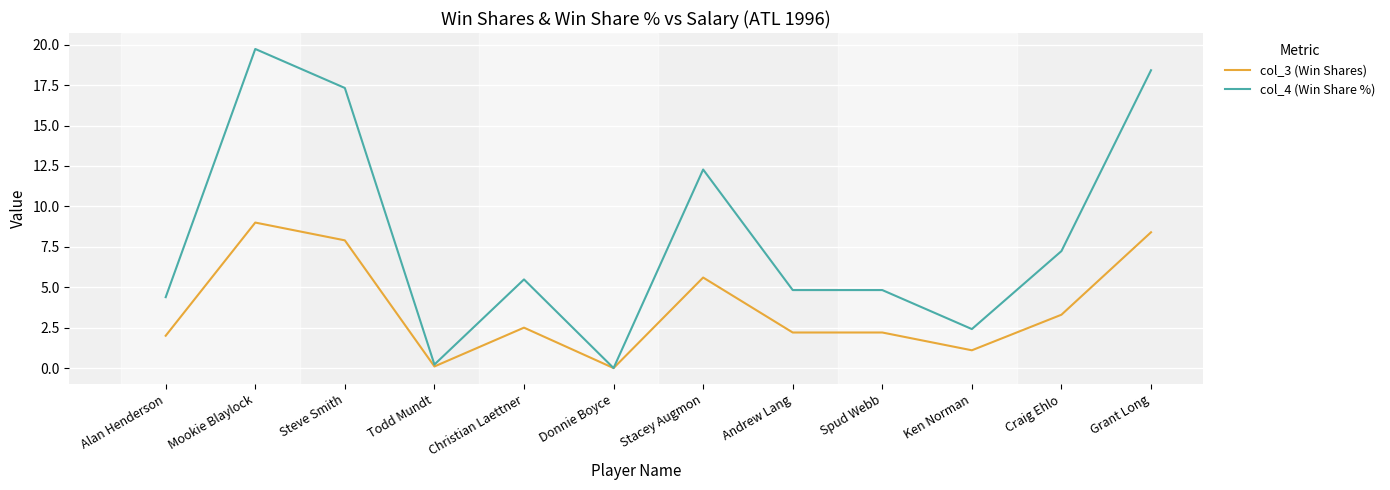

Which series has the largest total across all categories?

col_4 (Win Share %)